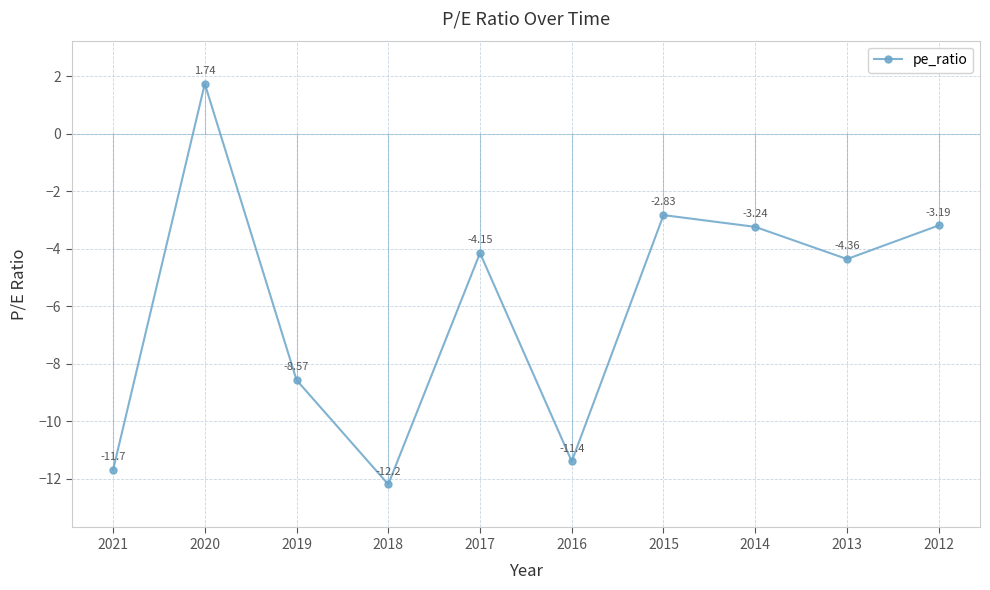

What is the difference between the values at 2014 and 2015?

0.4